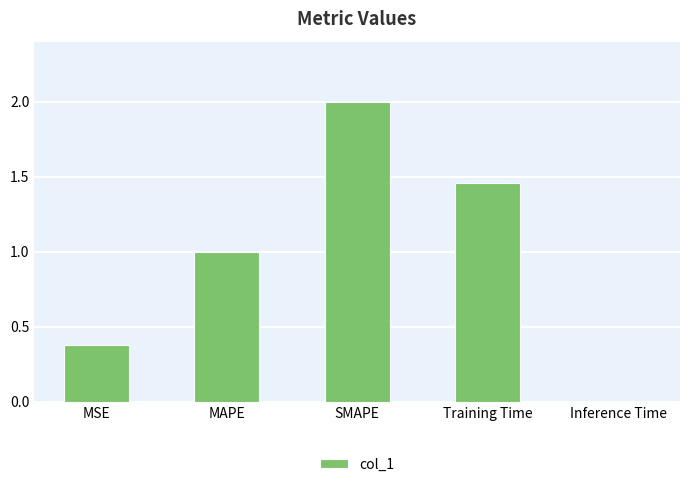

The chart shows a value of 1.0 at MAPE. True or false?

True